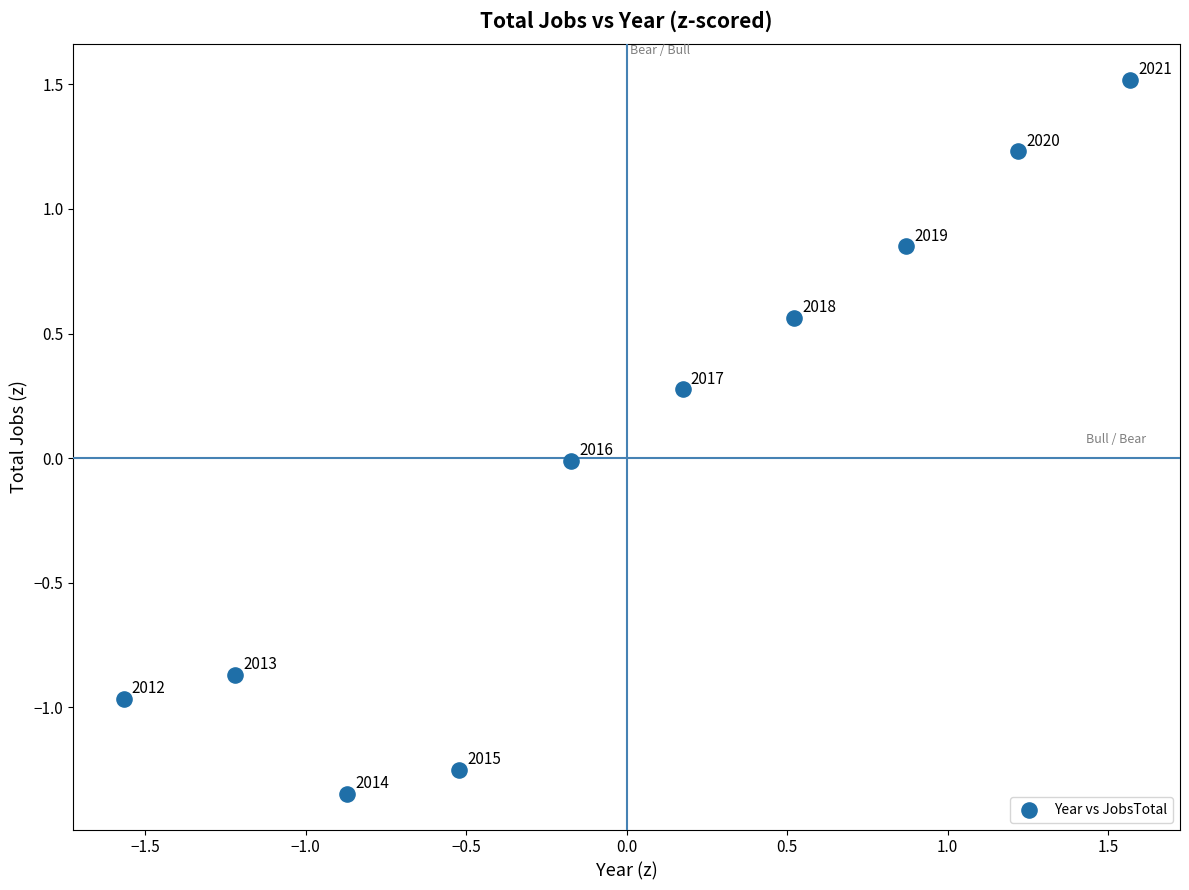

What is the range of X values (max minus min)?

3.1